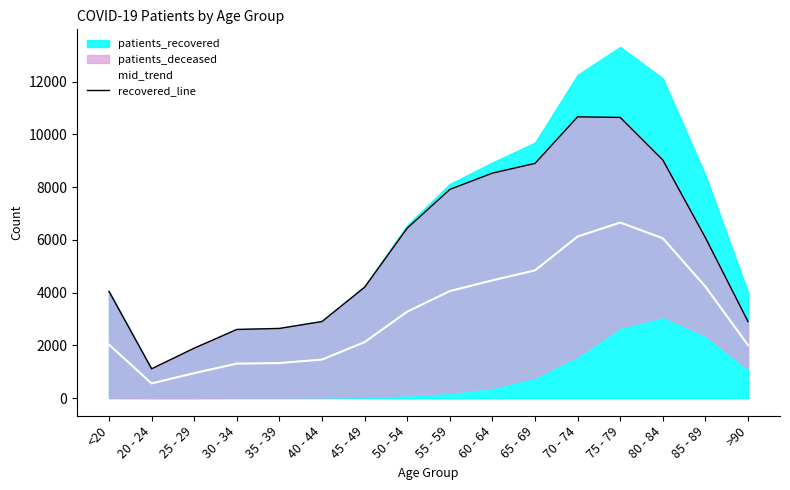

At how many categories does at least one series exceed 4158?

9